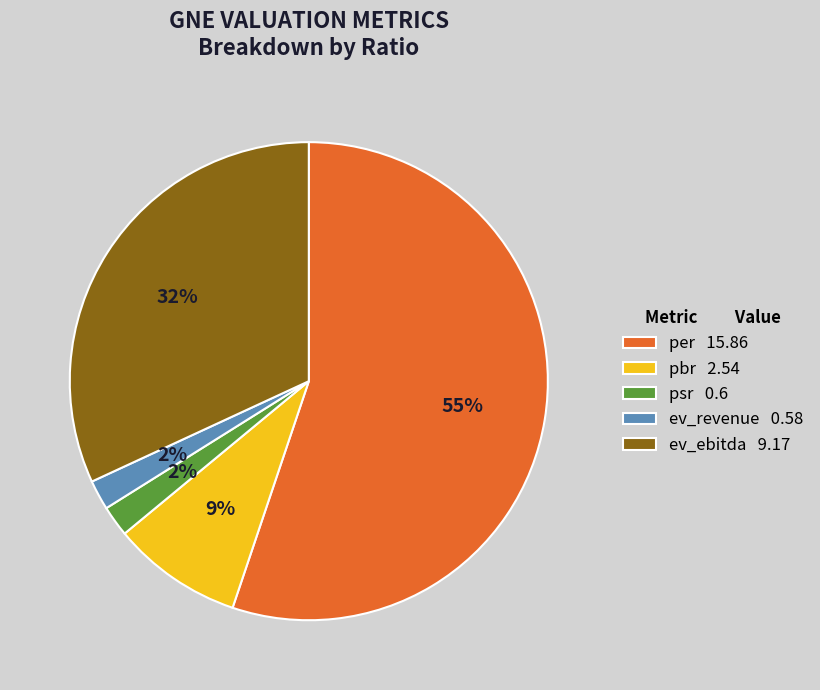

Which category has the biggest portion of the pie?

per